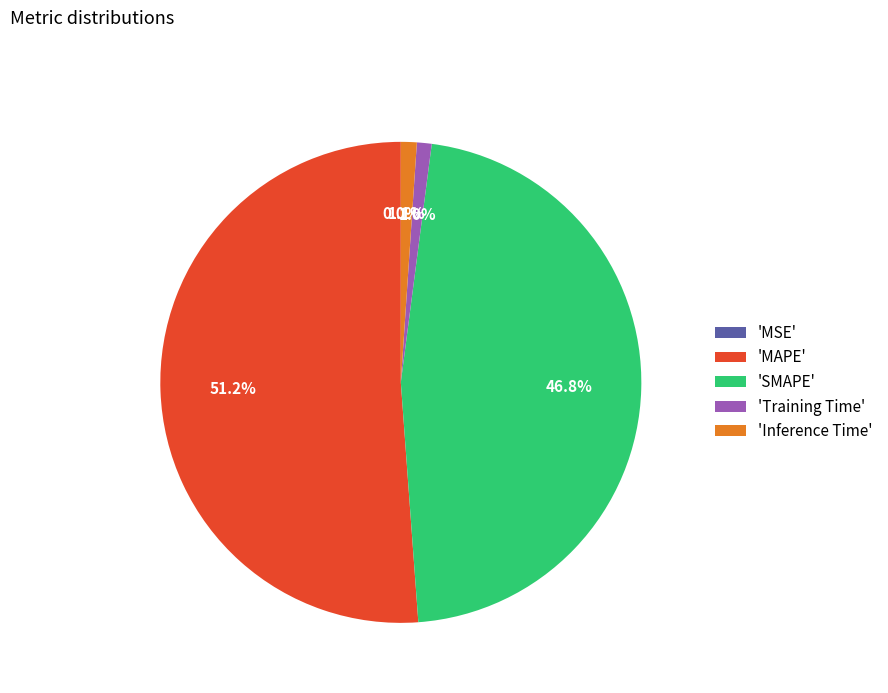

Is there any slice that represents more than half of the pie?

Yes